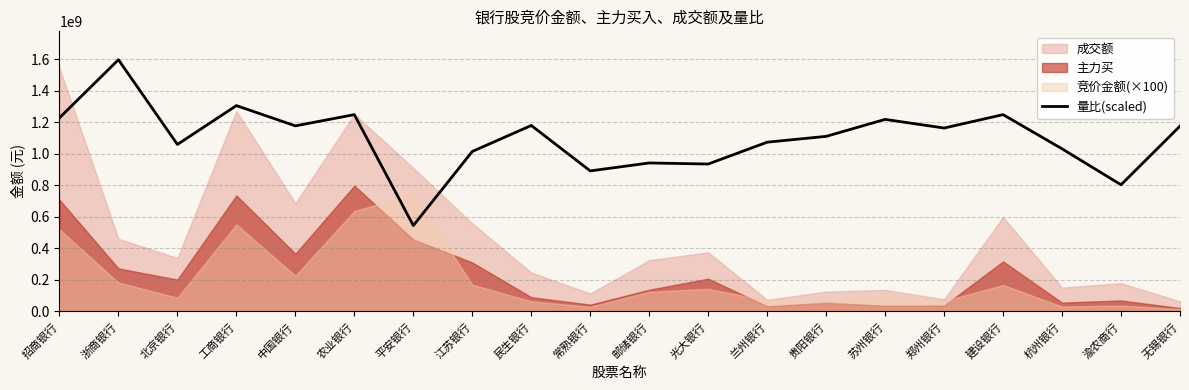

What position from the right is 无锡银行?

1